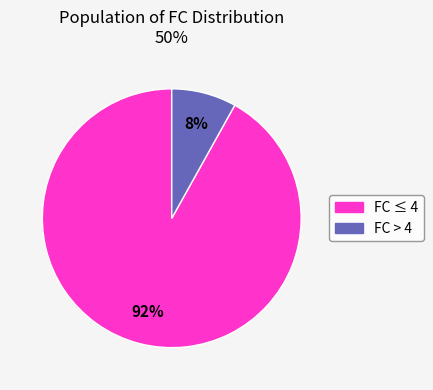

Does any single category account for the majority?

Yes